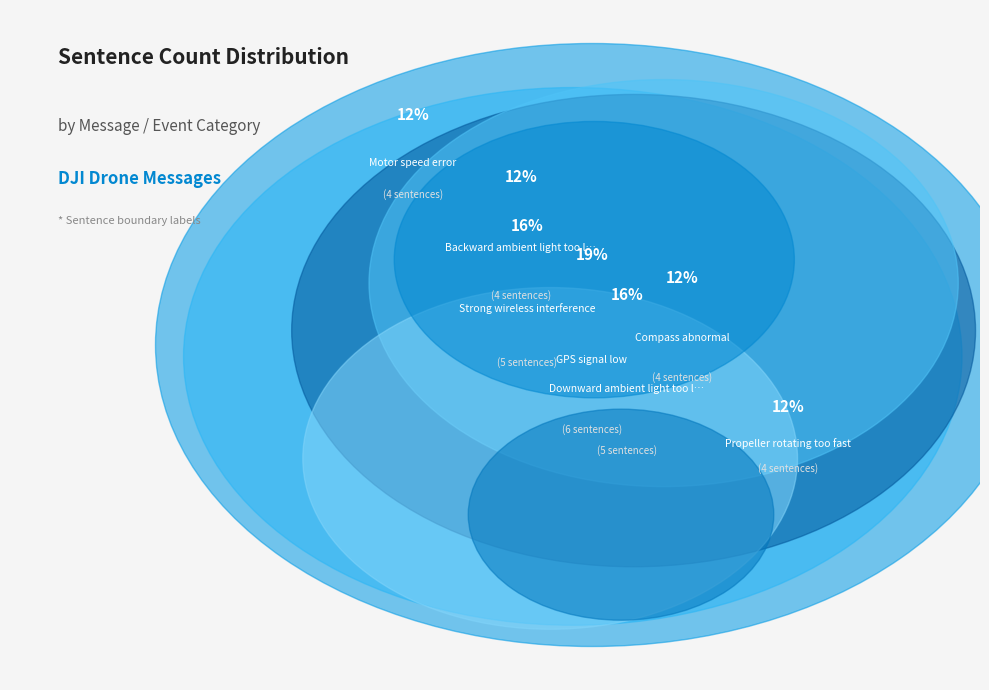

To the nearest percent, what is the combined percentage of Downward ambient light too low and Strong wireless interference?

31%